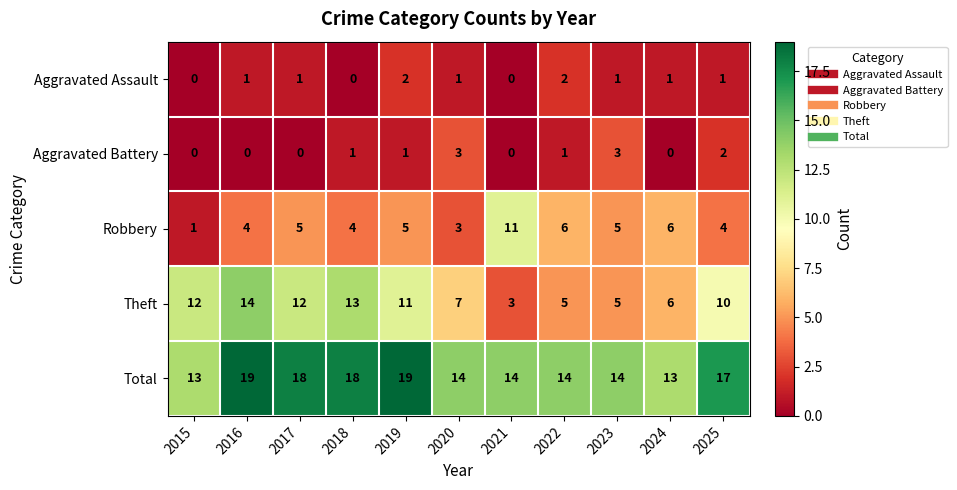

Which series has the largest range (max minus min)?

Theft